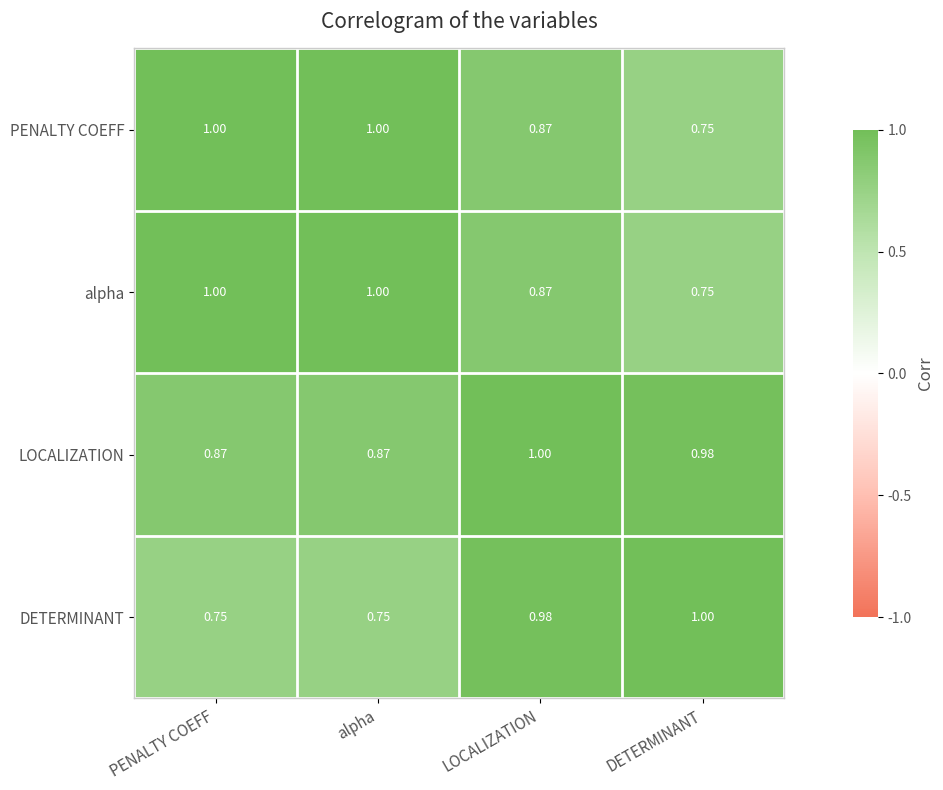

At which label does DETERMINANT reach its peak?

DETERMINANT